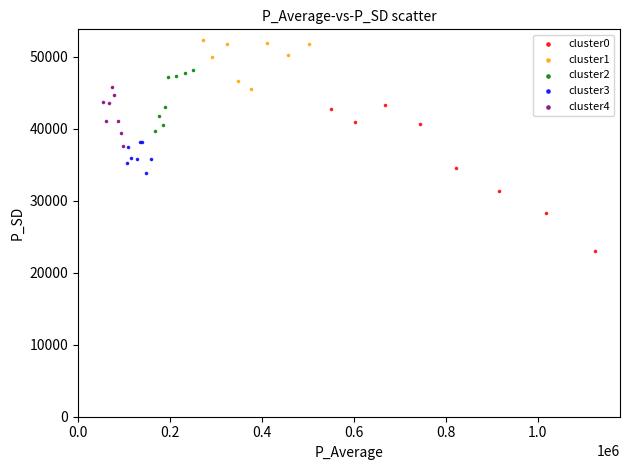

Which series has the largest Y range (max minus min)?

cluster0